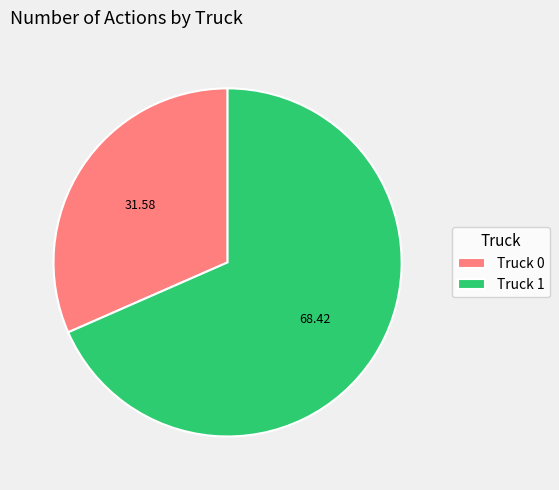

Rank the categories by value from highest to lowest.

Truck 1, Truck 0